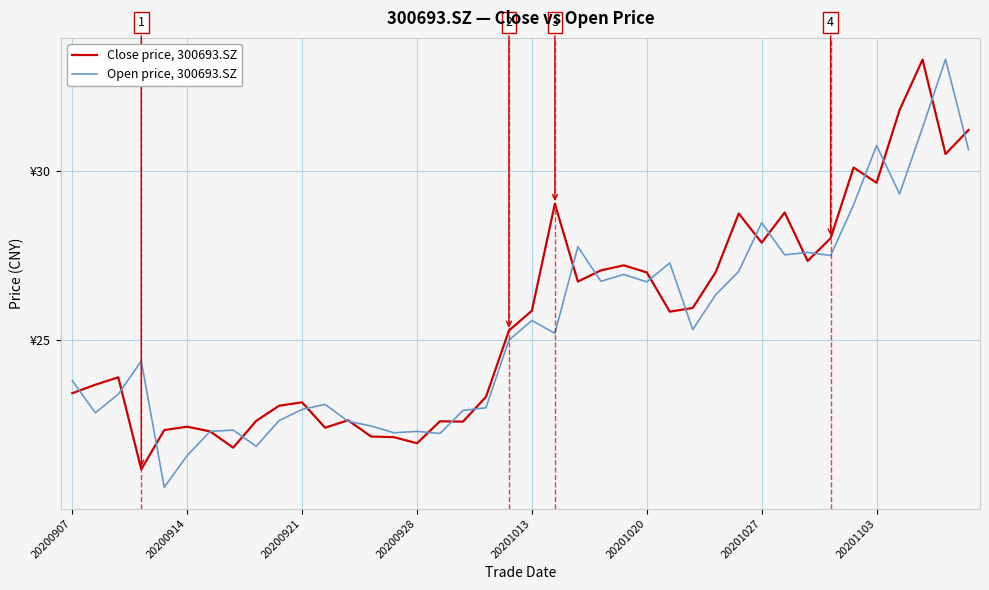

Which series ends up on top after the final intersection of Open price, 300693.SZ and Close price, 300693.SZ?

Close price, 300693.SZ